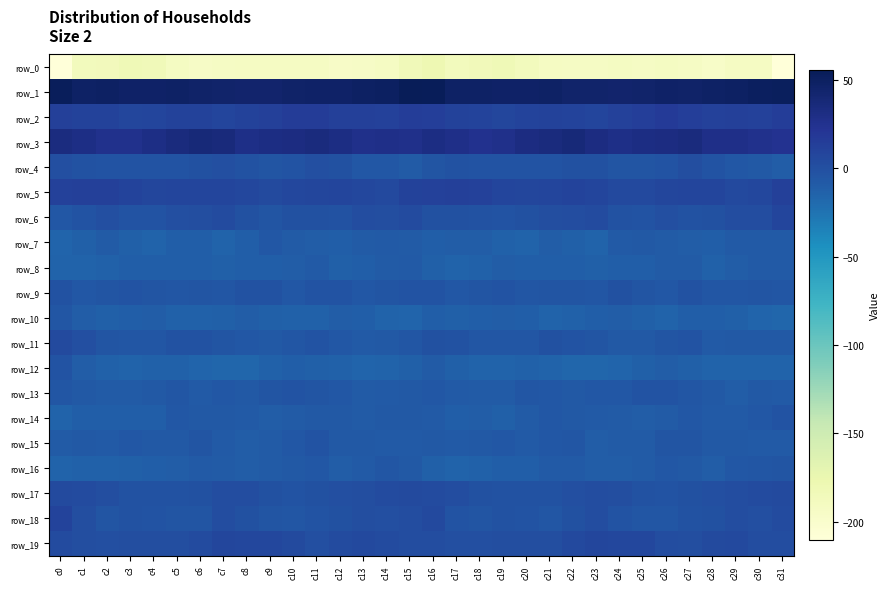

What is the total value across all series at c26?

-175.0